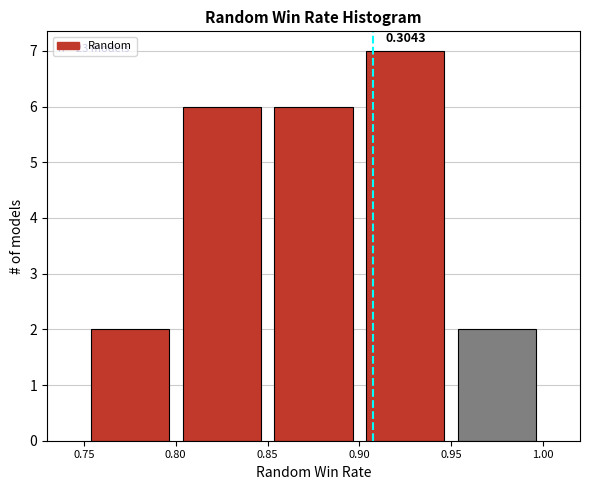

Over which range of the x-axis is the bar tallest?

0.90 to 0.95